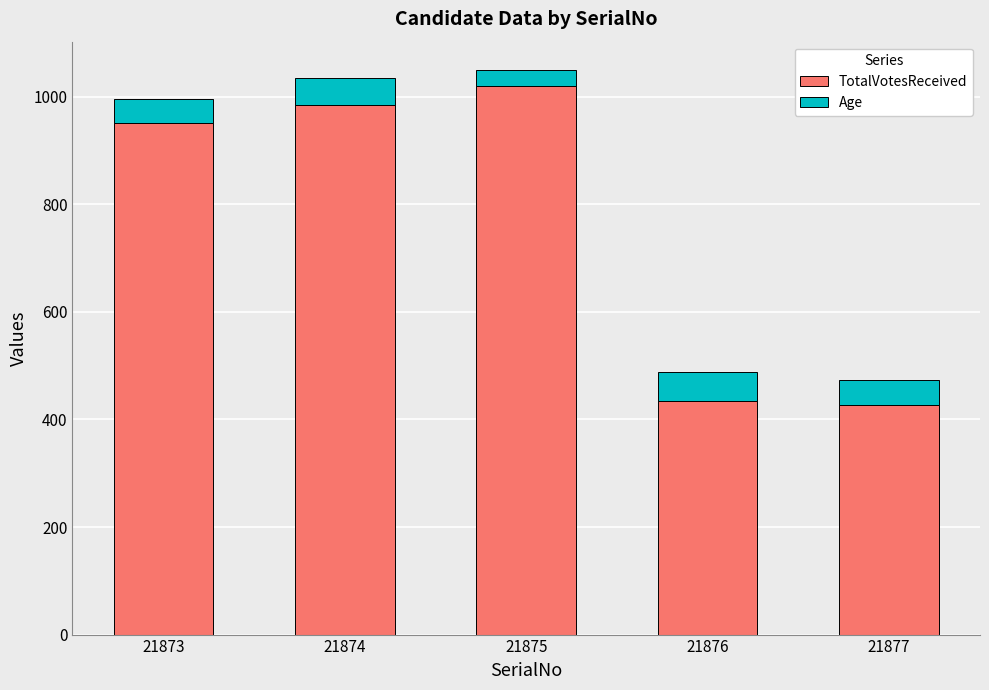

What is the maximum value for TotalVotesReceived?

1020